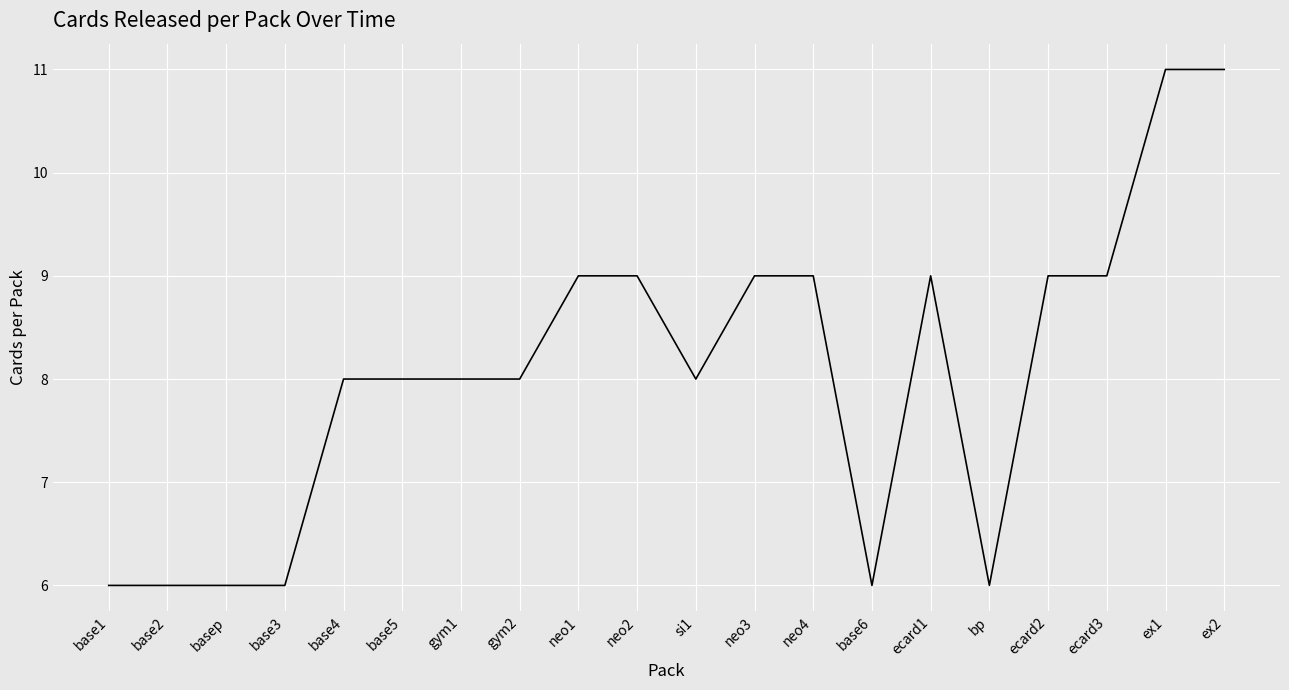

True or false: the data shows 11 at gym1.

False